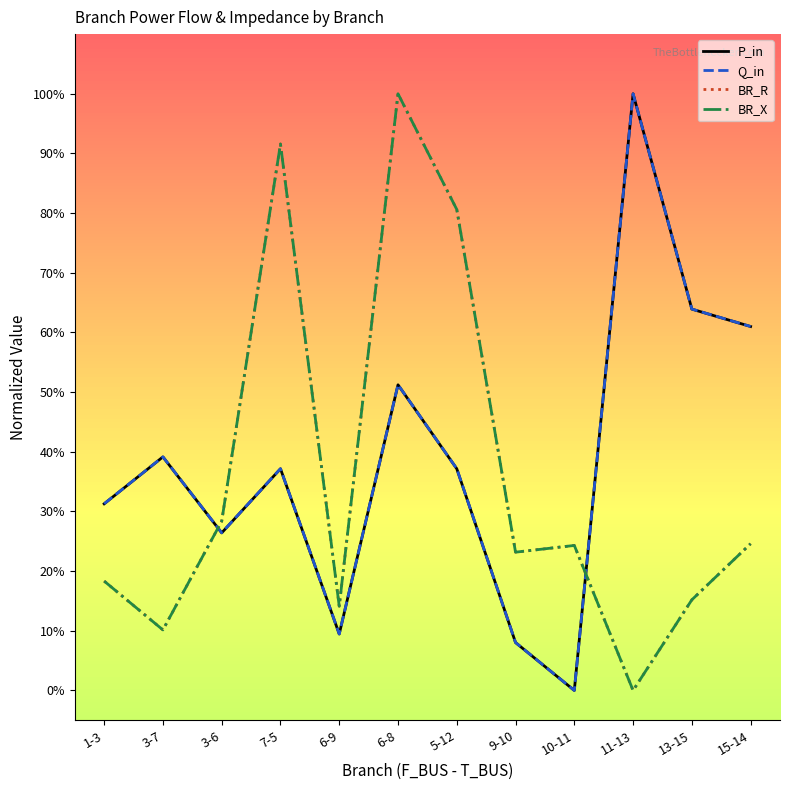

What is the total value across all series at 1-3?

1.0